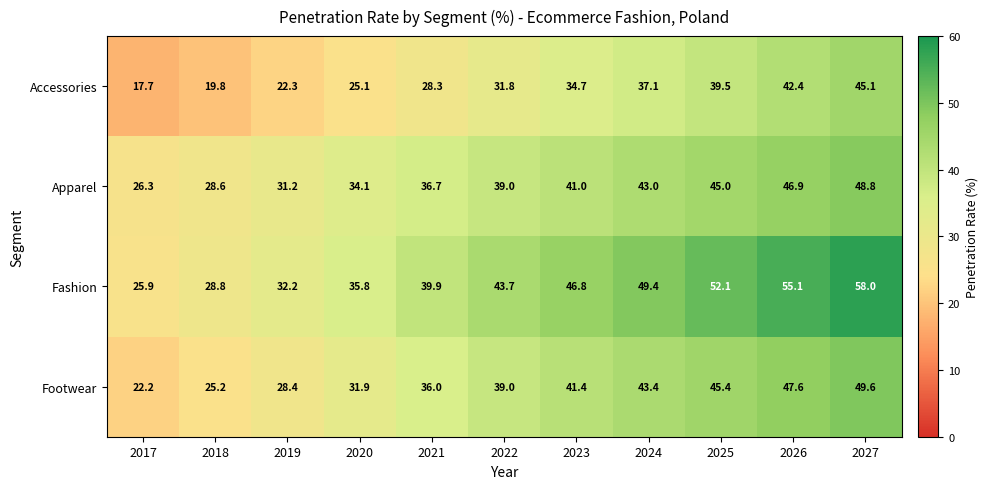

What is the average value of the Footwear series?

37.3